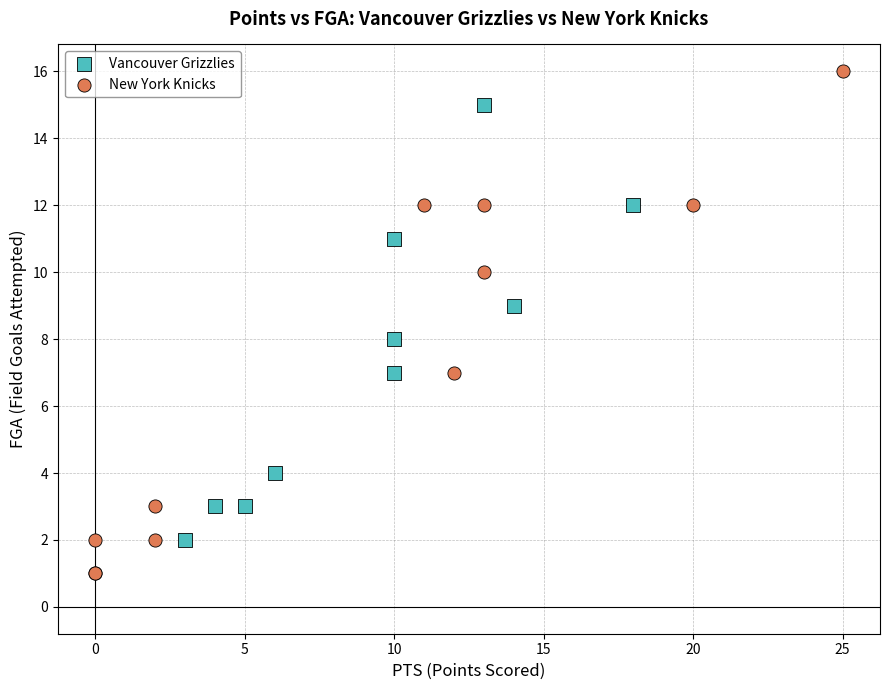

Which series reaches the maximum Y coordinate?

New York Knicks